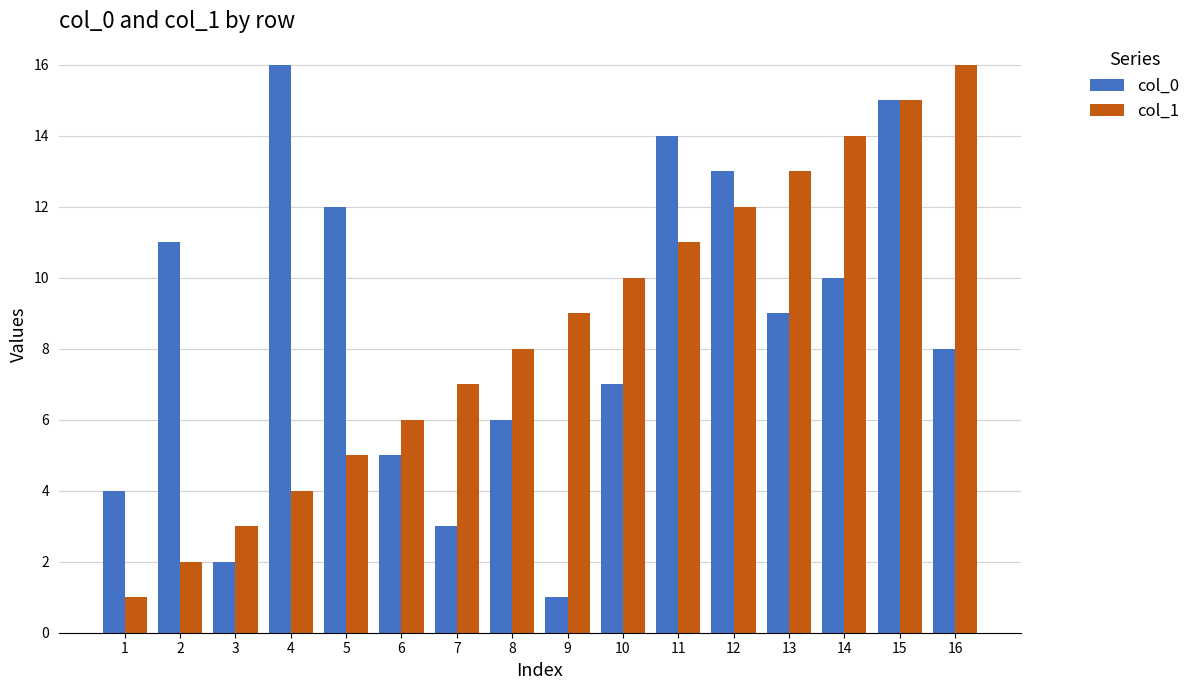

What is the total value across all series at 13?

22